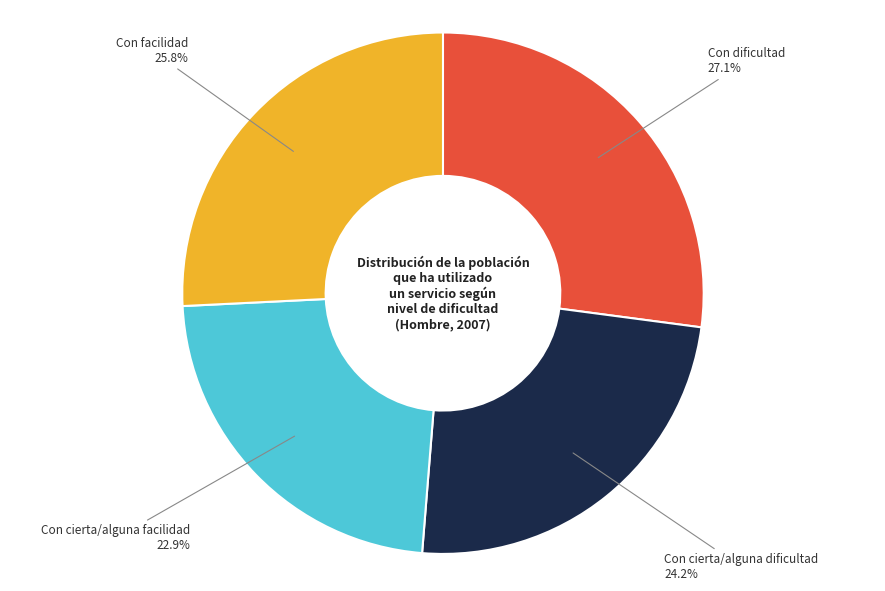

Is there any slice that represents more than half of the pie?

No